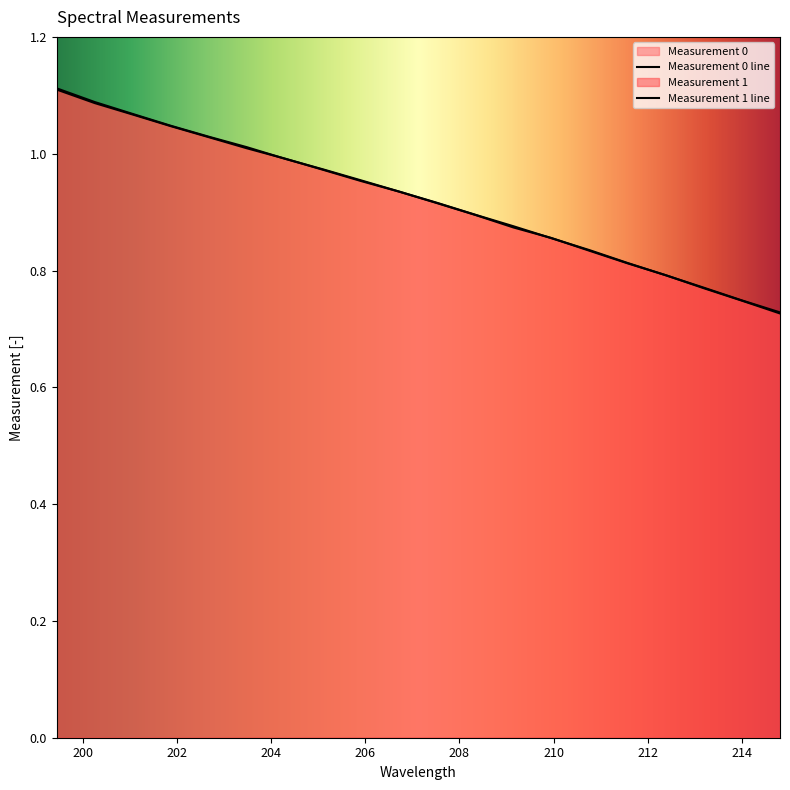

Reading left to right, transcribe all the data shown in this chart.

Measurement 0: 1.1	1.1	1.1	1.0	1.0	1.0	1.0	1.0	1.0	0.9	0.9	0.9	0.9	0.9	0.8	0.8	0.8	0.8	0.7	0.7
Measurement 1: 1.1	1.1	1.1	1.0	1.0	1.0	1.0	1.0	1.0	0.9	0.9	0.9	0.9	0.9	0.8	0.8	0.8	0.8	0.7	0.7